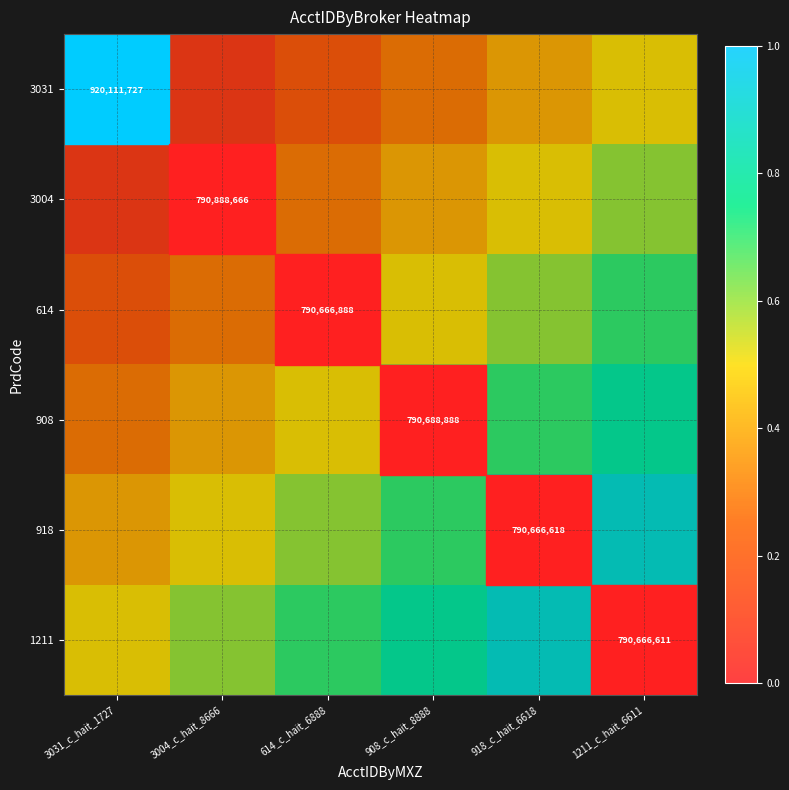

True or false: 908 has a value of 790688888.0 at 908_c_hait_8888.

True